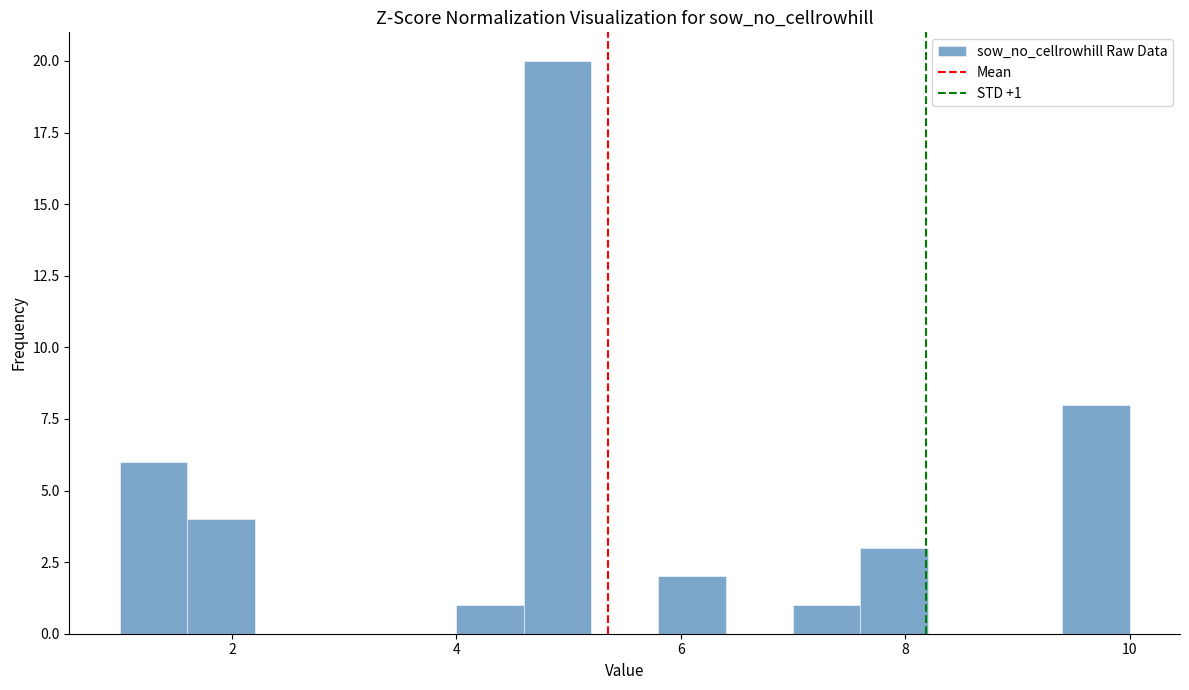

Around what value on the x-axis is the tallest bar? Give the approximate position of its centre, as read against the axis.

5.0